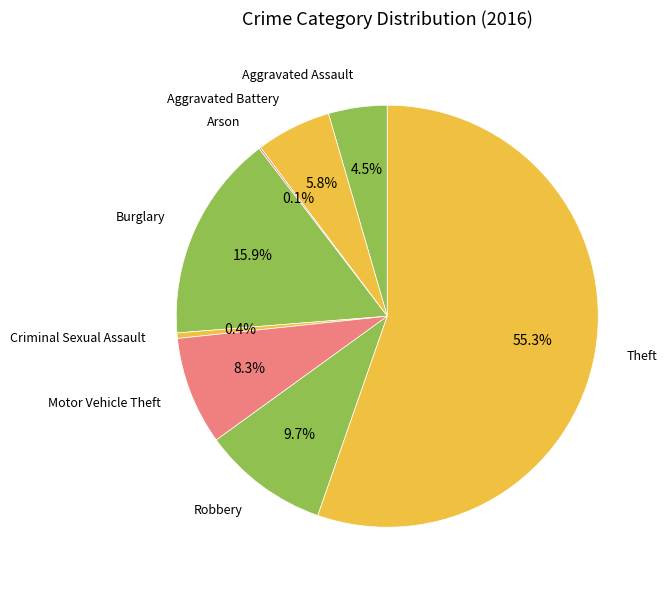

What percentage is NOT represented by Motor Vehicle Theft?

91.7%